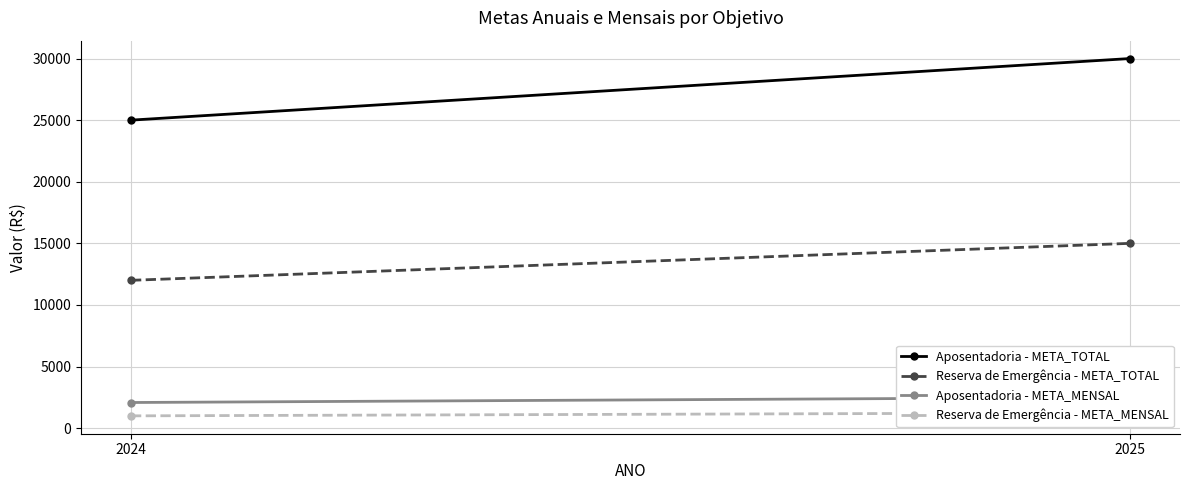

At how many categories does at least one series exceed 15913?

2